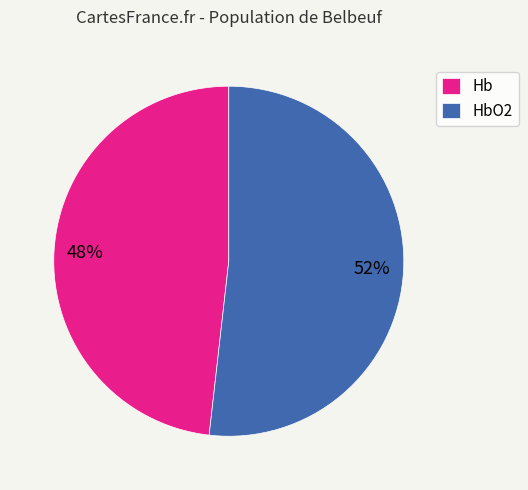

Count the number of slices in the pie.

2